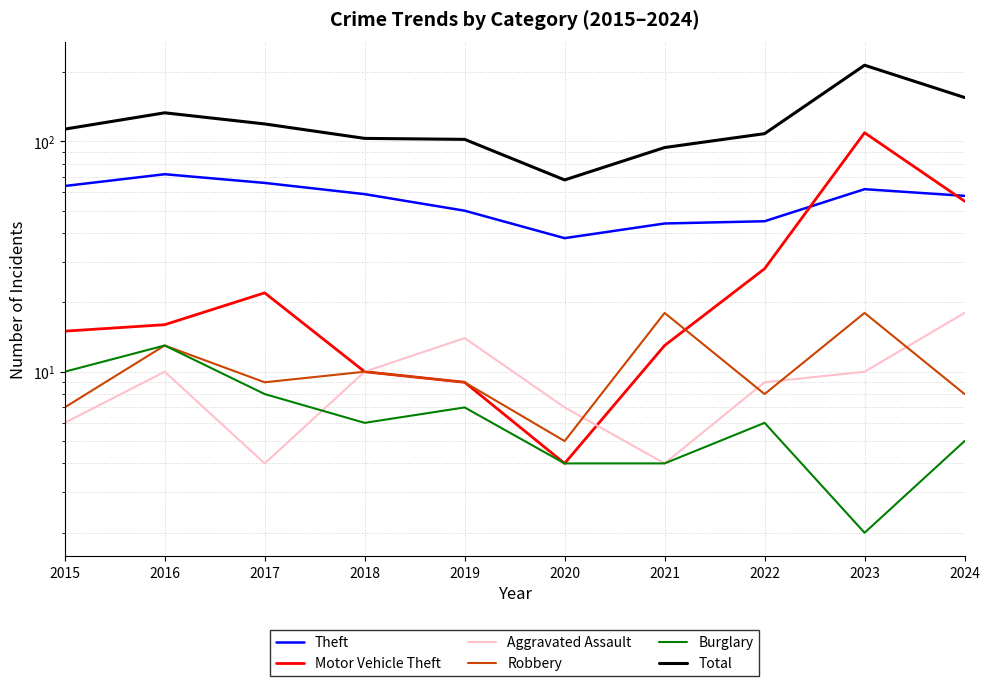

True or false: Motor Vehicle Theft and Burglary intersect in this chart.

False